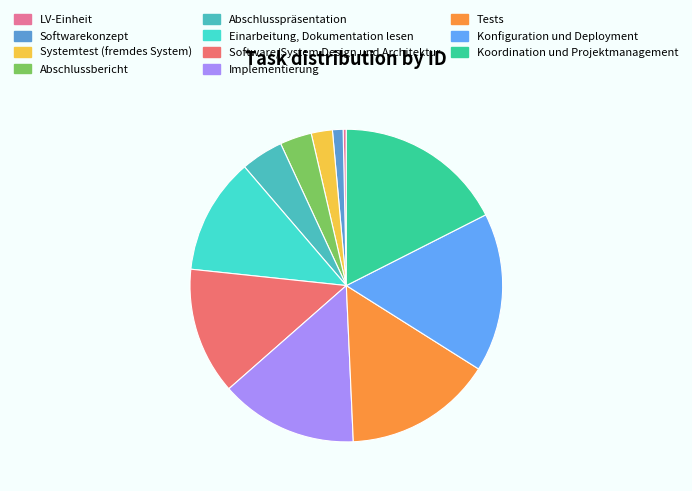

How much of the chart is everything except Tests?

84.6%